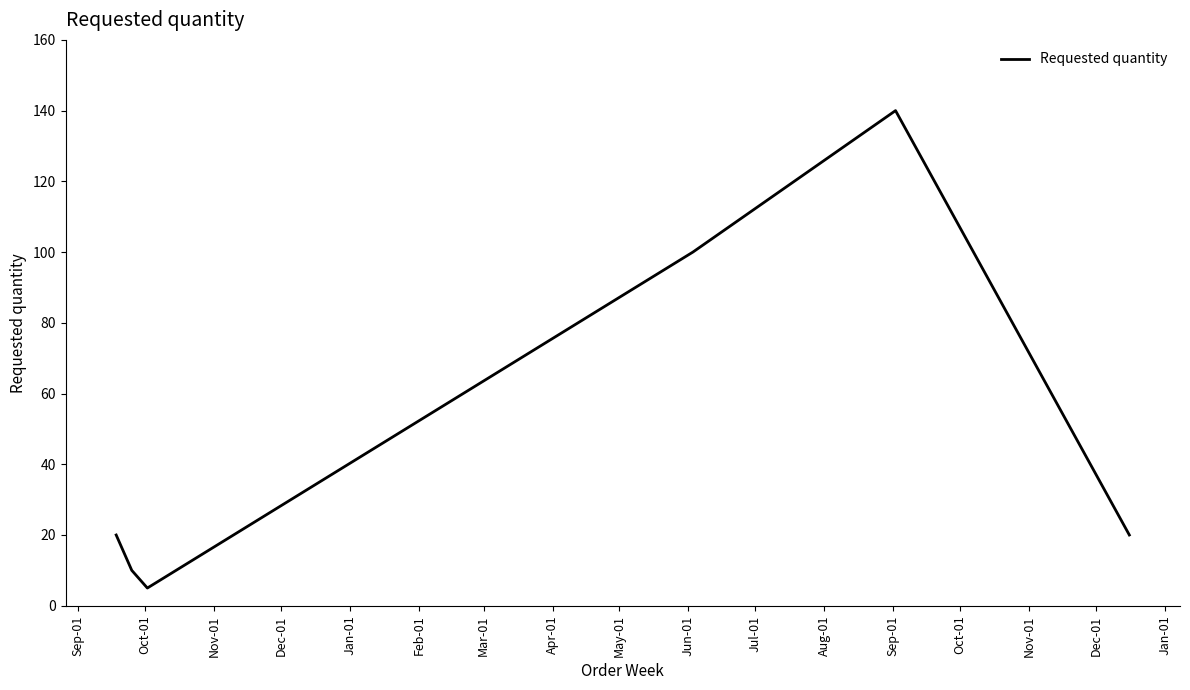

What is the average value?

49